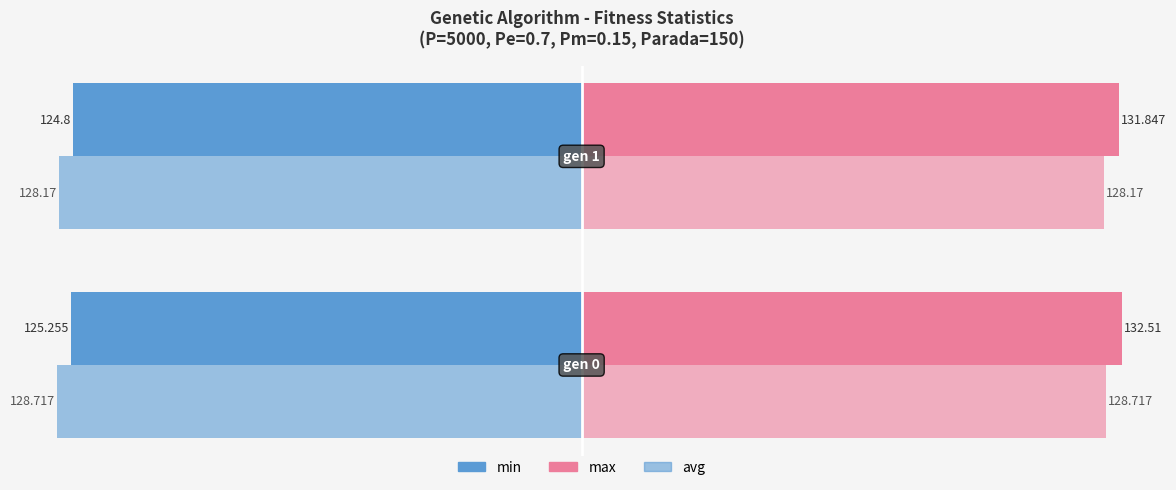

Reading left to right, extract all data points from this chart.

min: -125.3	-124.8
max: 132.5	131.8
avg (left): -128.7	-128.2
avg (right): 128.7	128.2